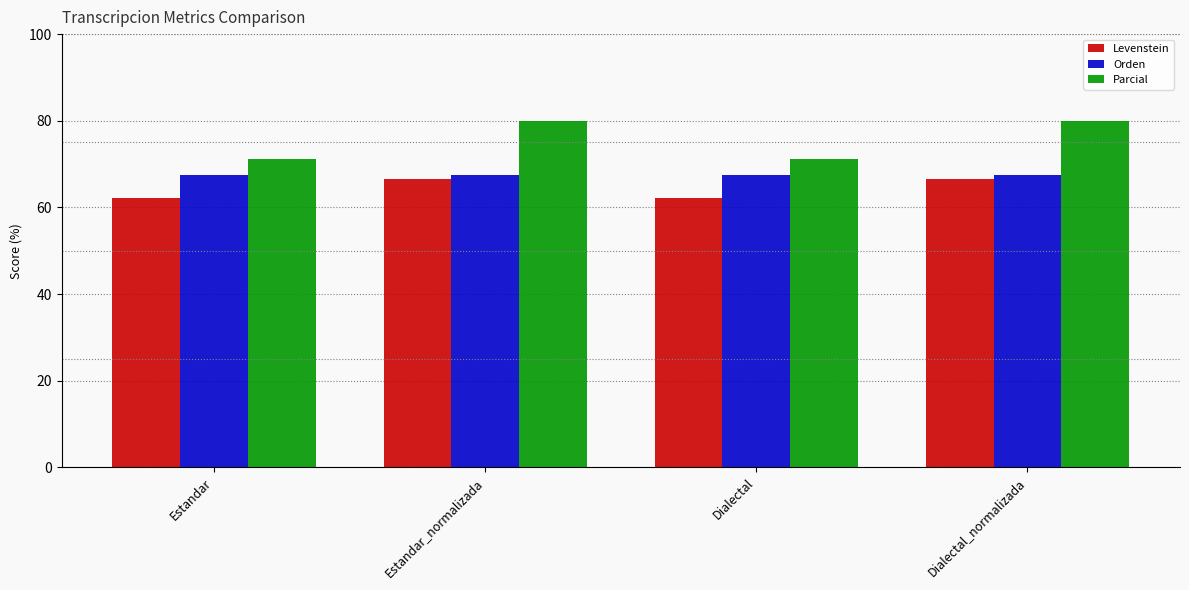

What are all the series names shown in the legend?

Levenstein, Orden, Parcial